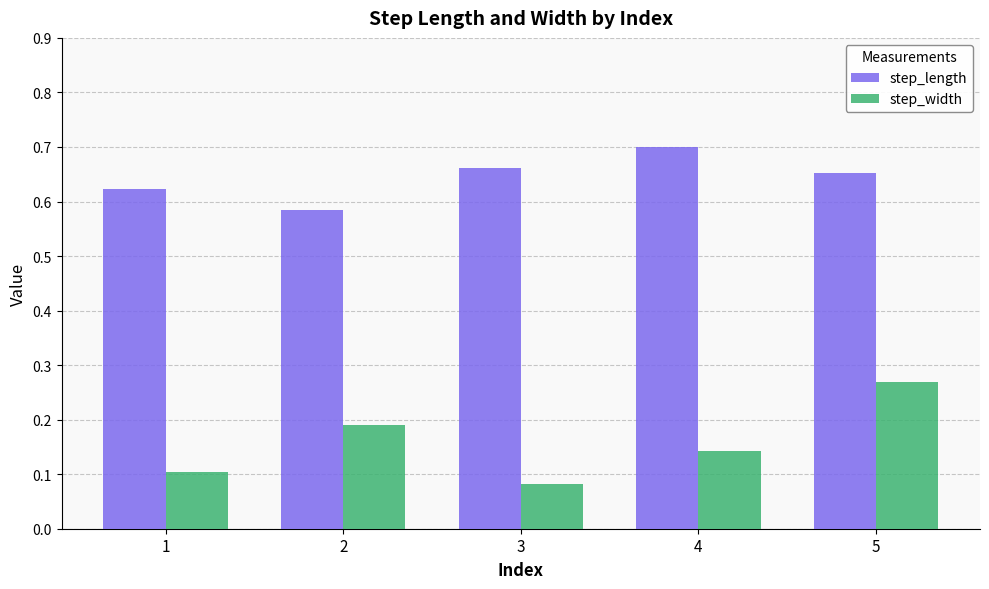

Which label corresponds to the largest value in the chart?

4